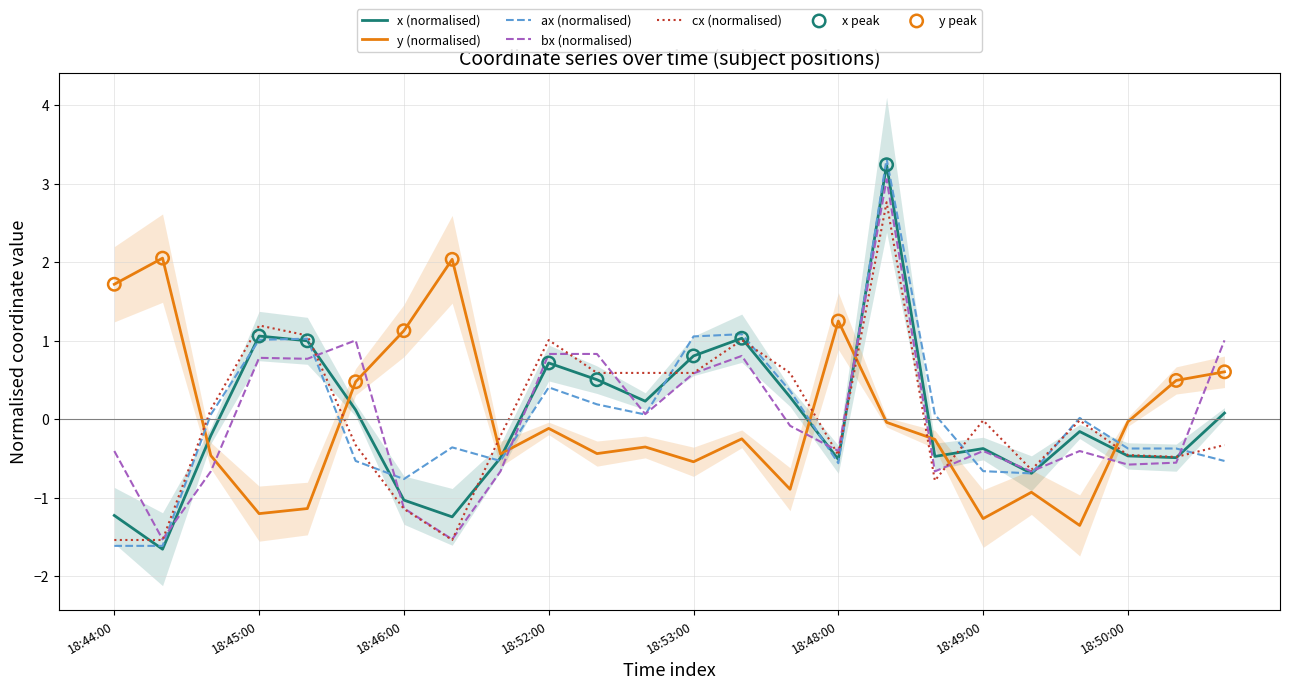

What is the maximum value for ax (normalised)?

3.3